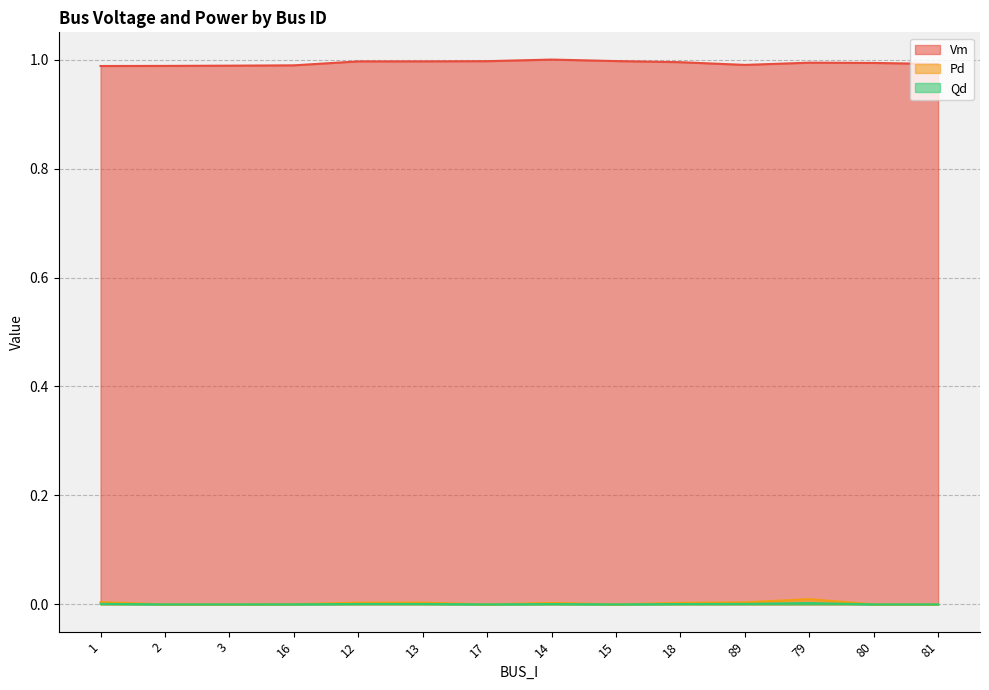

Between 79 and 17, which is larger?

17